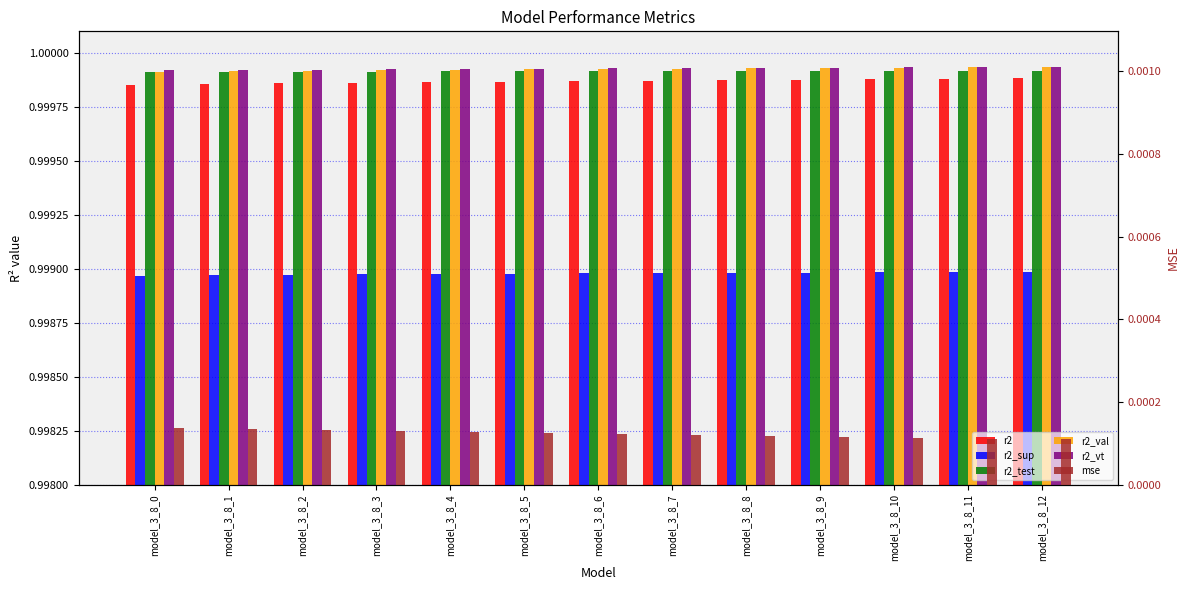

Between model_3_8_2 and model_3_8_3, which series saw the biggest shift?

r2